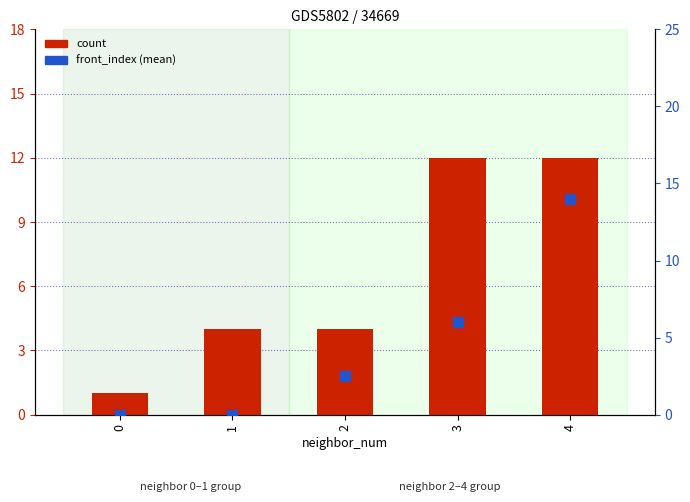

What are all the series names shown in the legend?

count, front_index (mean)